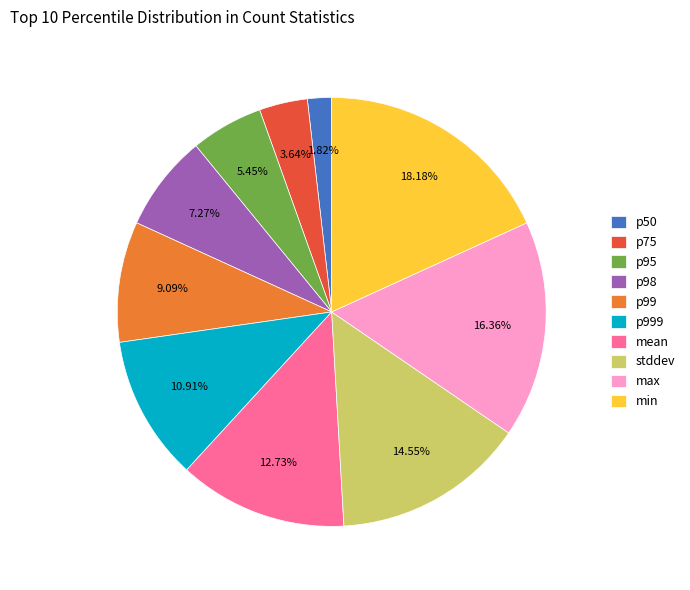

Is there a majority slice in this chart?

No